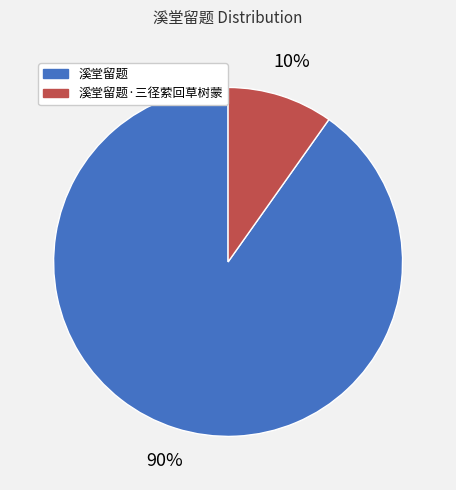

To the nearest percent, what is the average slice percentage?

50%